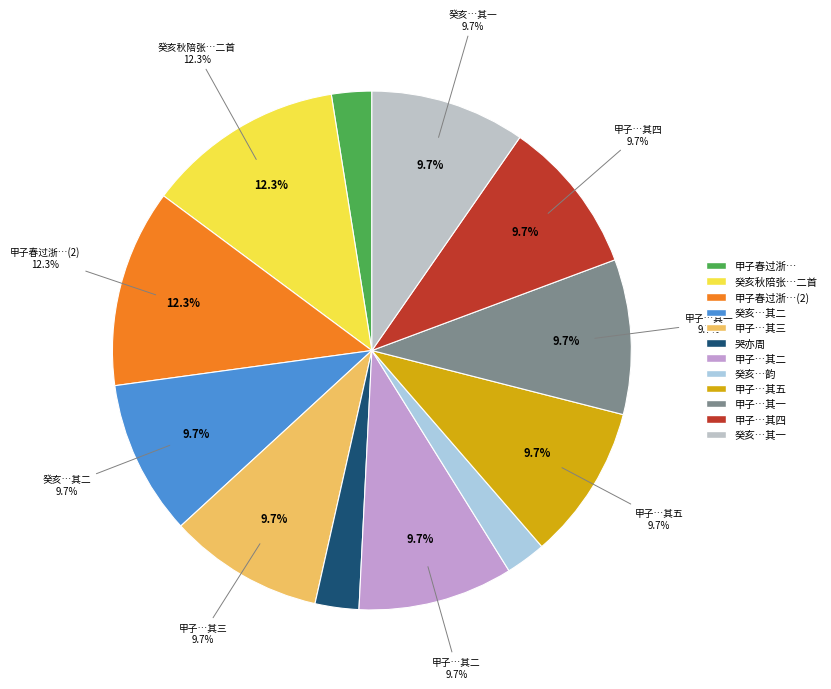

Is it true that 甲子春过浙和周去华韵五绝 其五 is 1% of the pie?

False